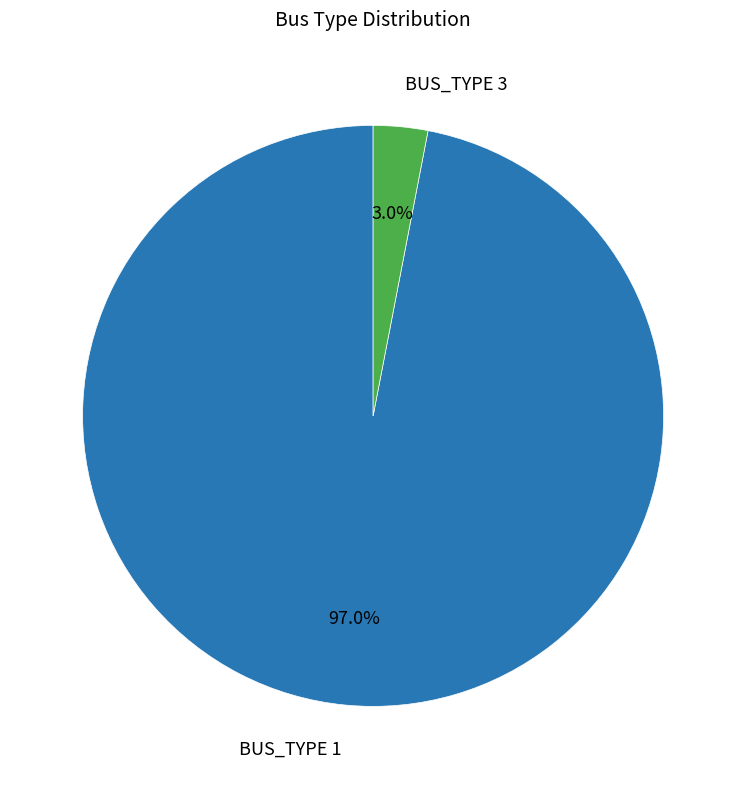

Does any single category account for the majority?

Yes